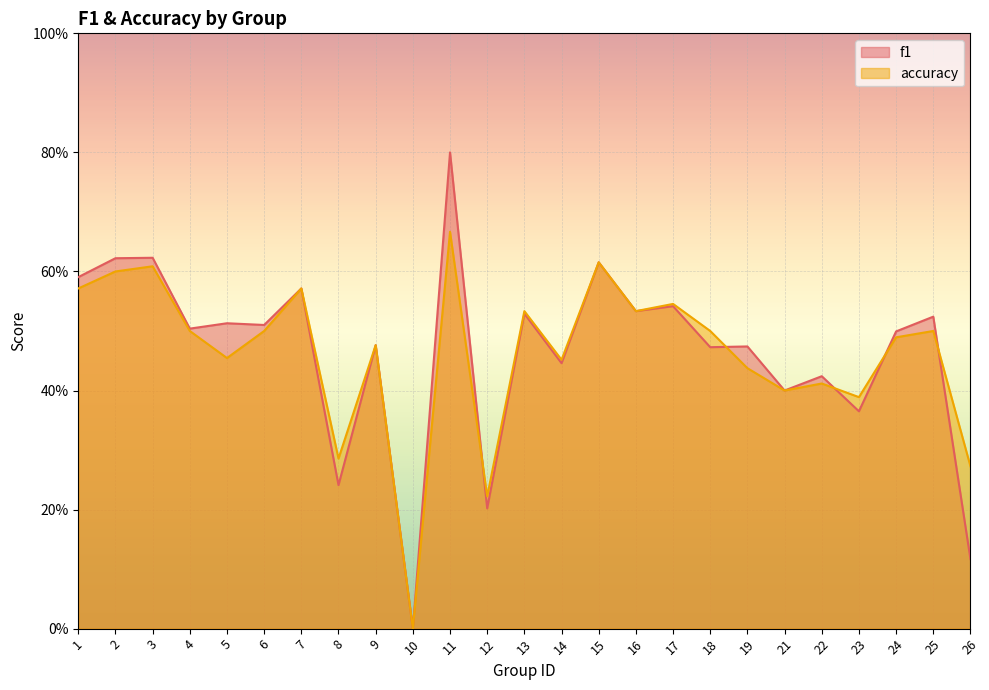

Rank the series by their average value, from highest to lowest.

f1, accuracy